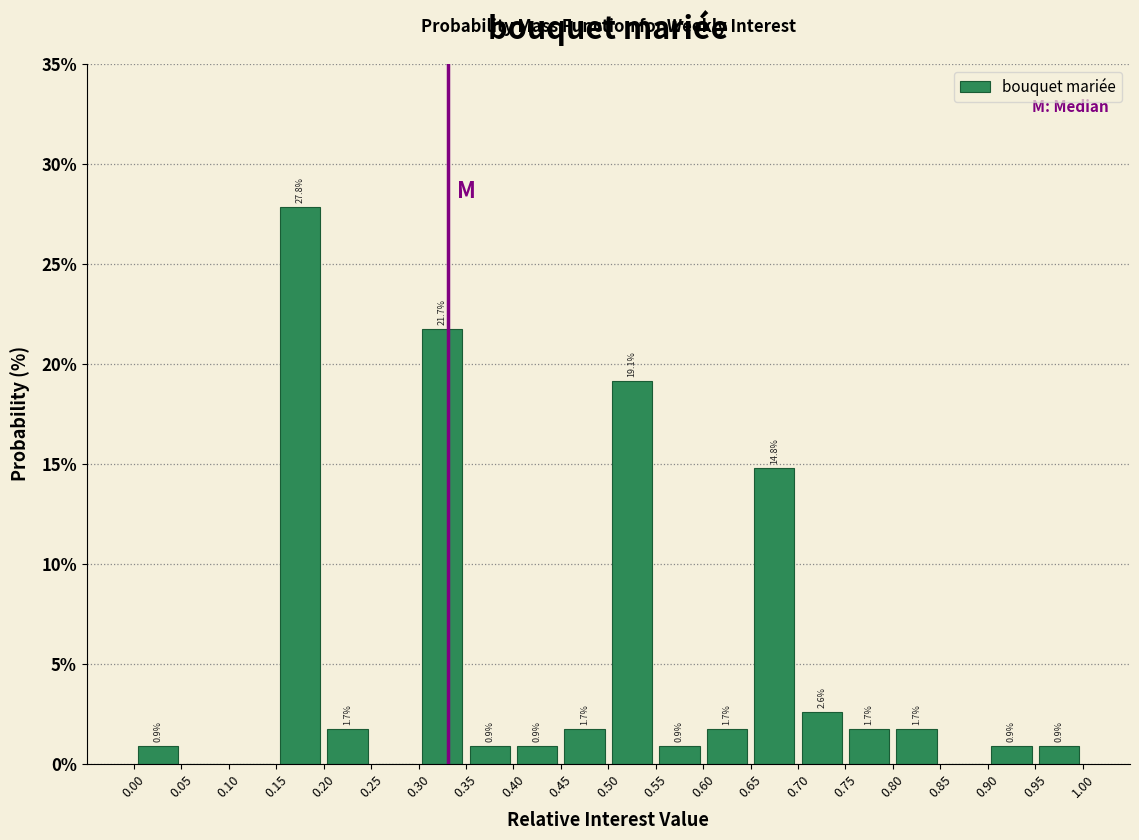

Over which range of the x-axis is the bar tallest?

0.15 to 0.20